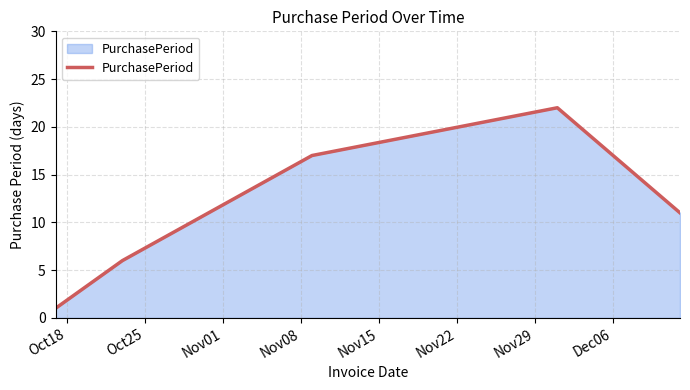

What is the average value?

11